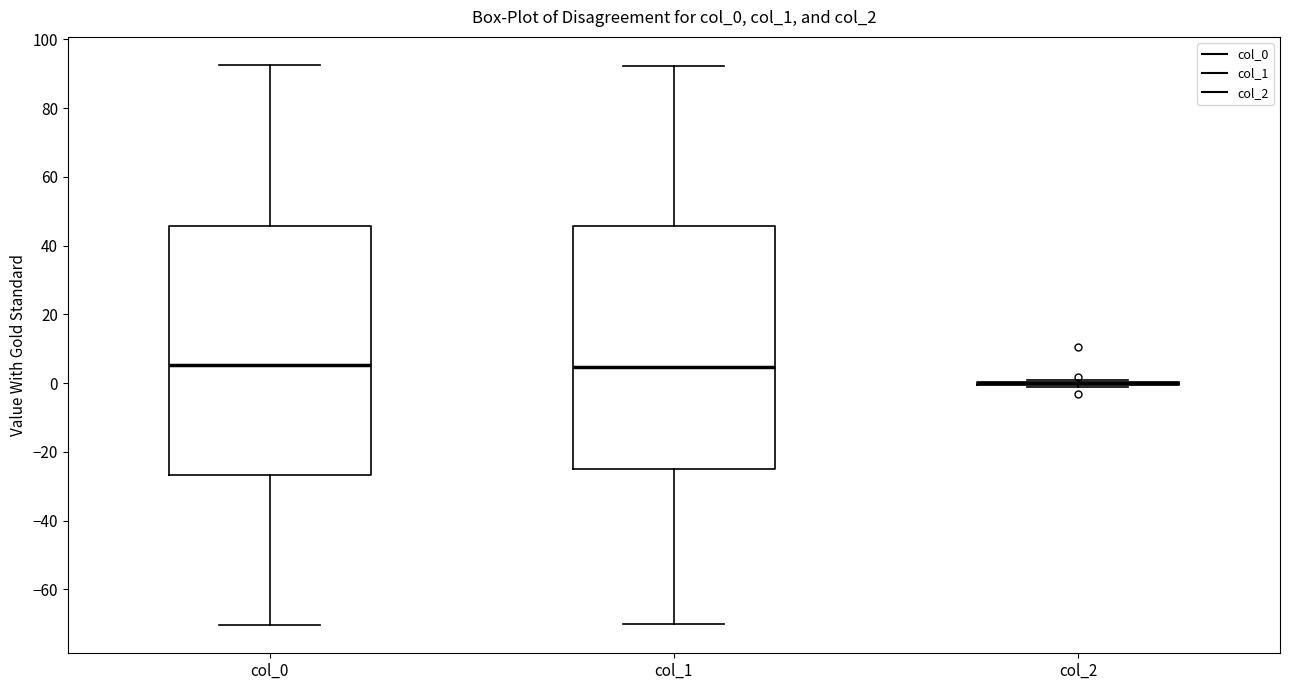

Reading left to right, transcribe this box plot: for each box, give where its median line is, the range the box spans, and where its two whiskers end, as read against the y-axis. The values are not printed on the chart, so give them approximately, as read against the axis.

col_0: median 6, box -26 to 46, whiskers -70 to 92
col_1: median 4, box -24 to 46, whiskers -70 to 92
col_2: box collapsed to a line at 0, whiskers -2 to 0